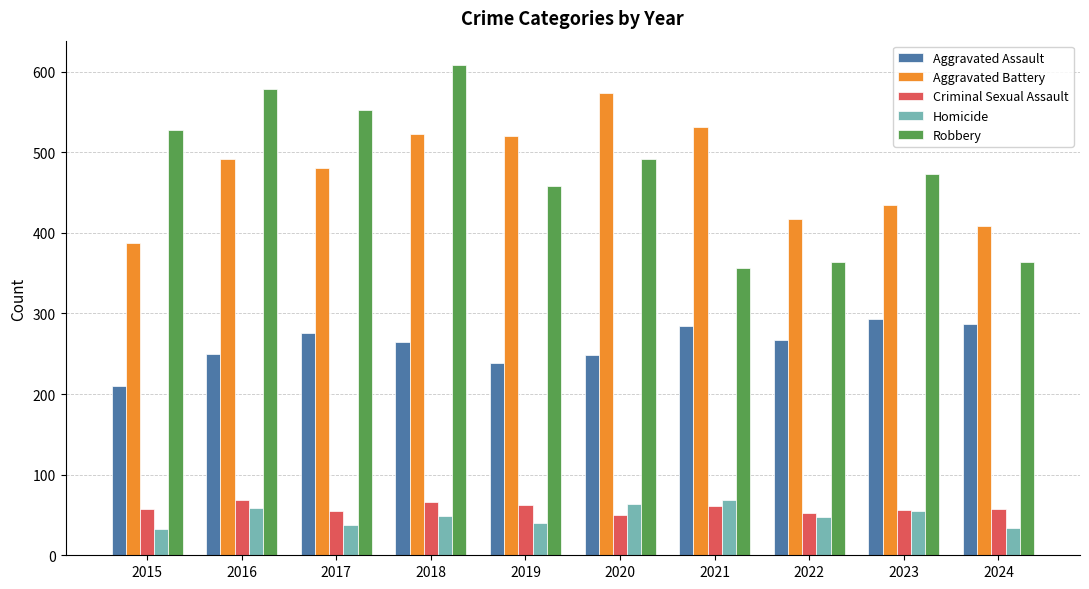

At how many categories does at least one series exceed 210?

10